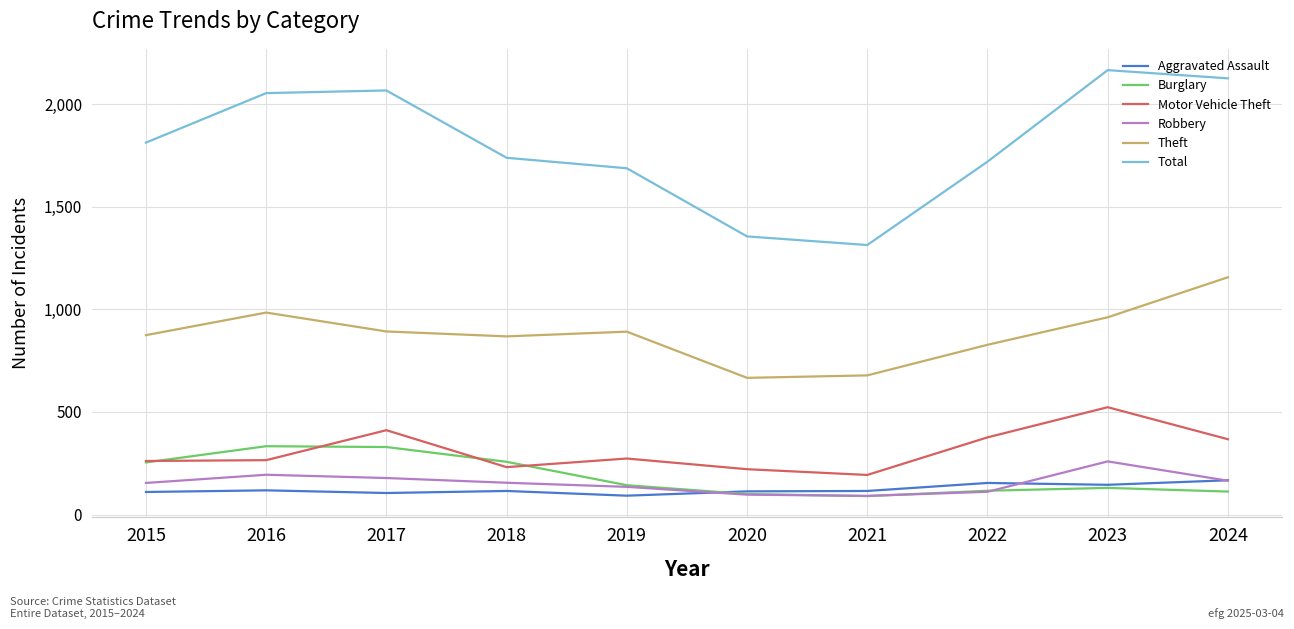

True or false: Theft and Aggravated Assault cross at least once.

False